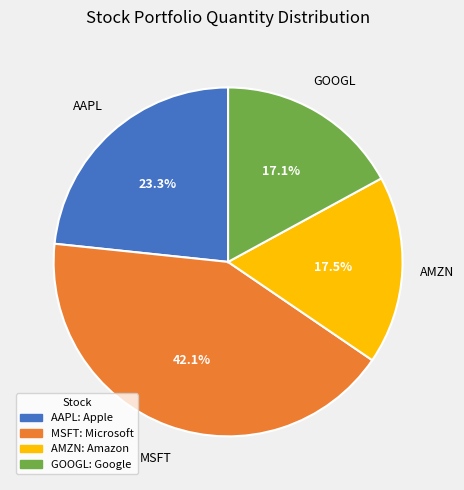

Is AAPL the majority of the pie?

No